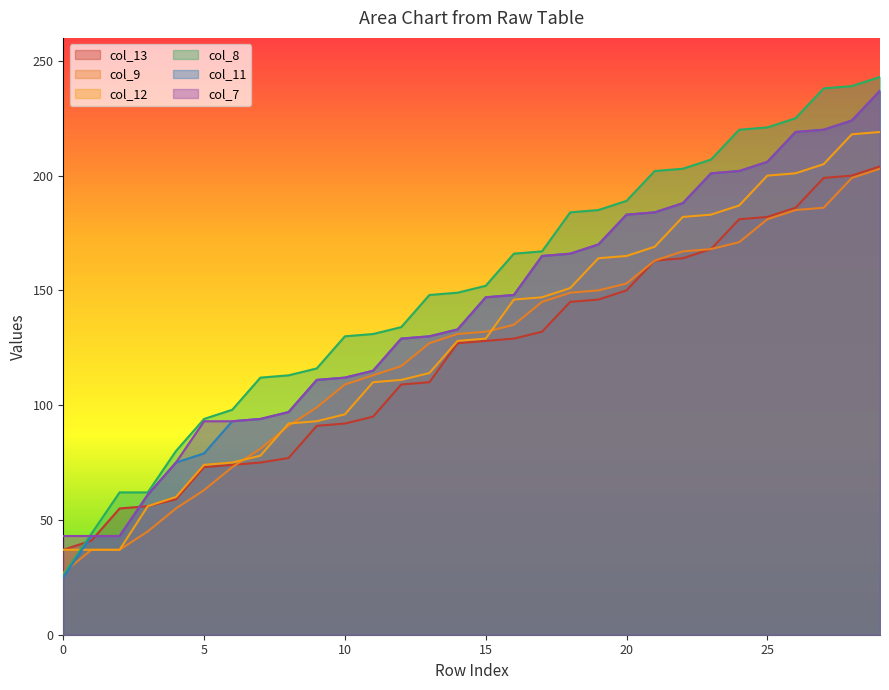

At which label is col_8 closest to 134?

12